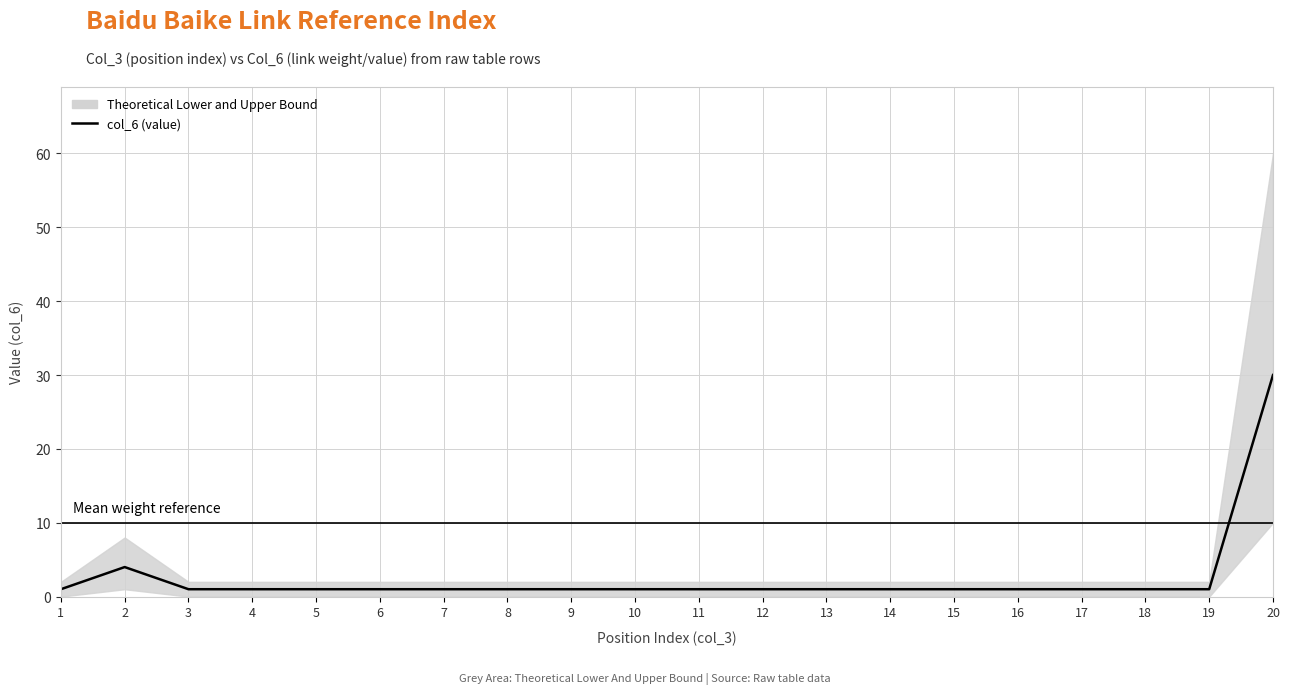

Is this an area chart (filled region under the line)?

No